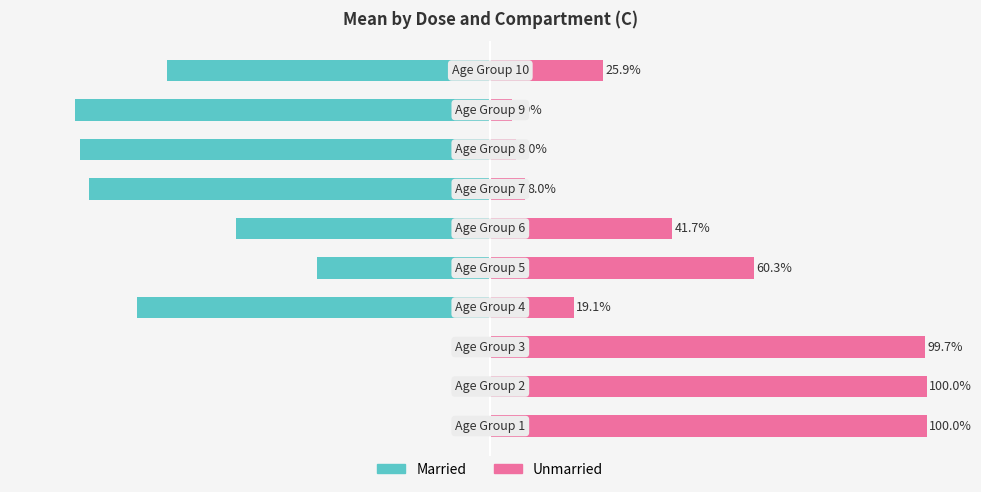

Are the bars horizontal?

Yes